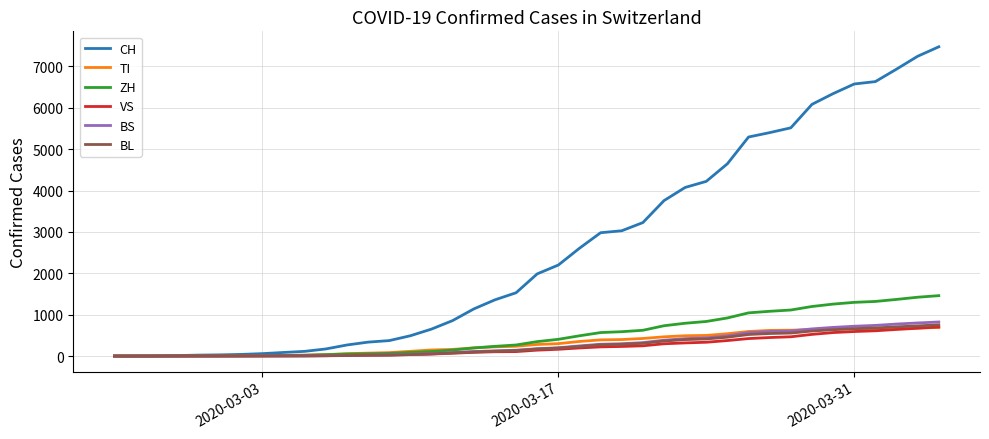

Which series has the widest spread of values?

CH